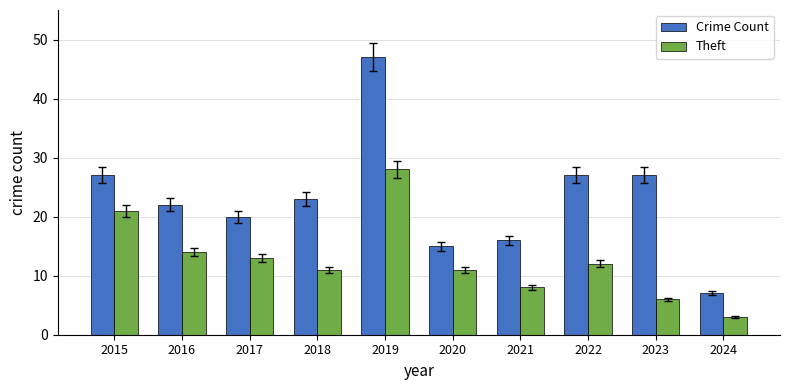

Reading left to right, list all the values displayed in this chart.

Crime Count: 27	22	20	23	47	15	16	27	27	7
Theft: 21	14	13	11	28	11	8	12	6	3